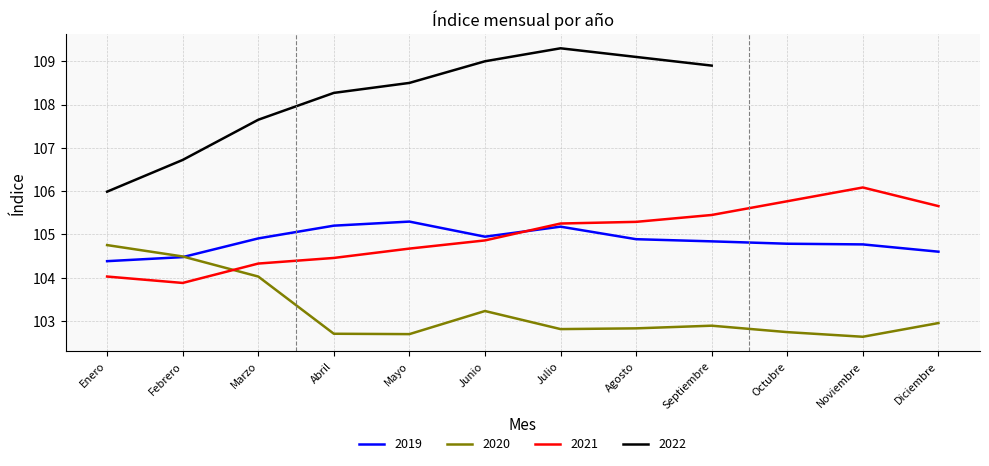

Which category has the lowest value across all series?

Noviembre